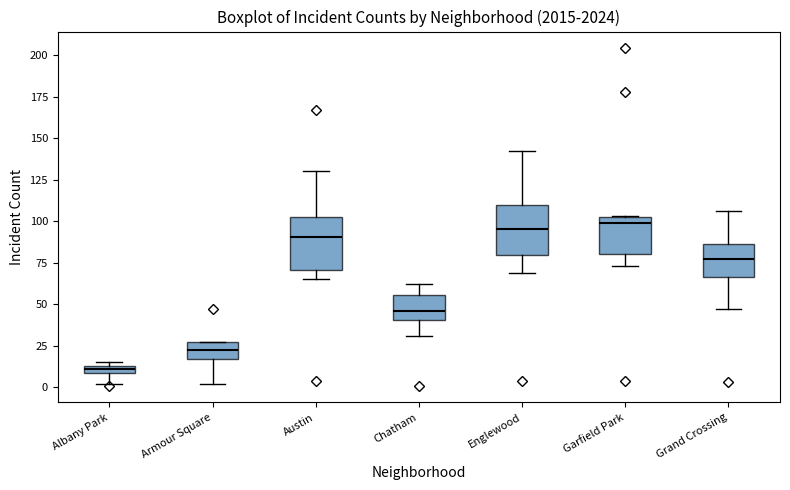

Where is the upper edge of the box for Armour Square on the y-axis? The values are not printed on the chart, so give them approximately, as read against the axis.

25